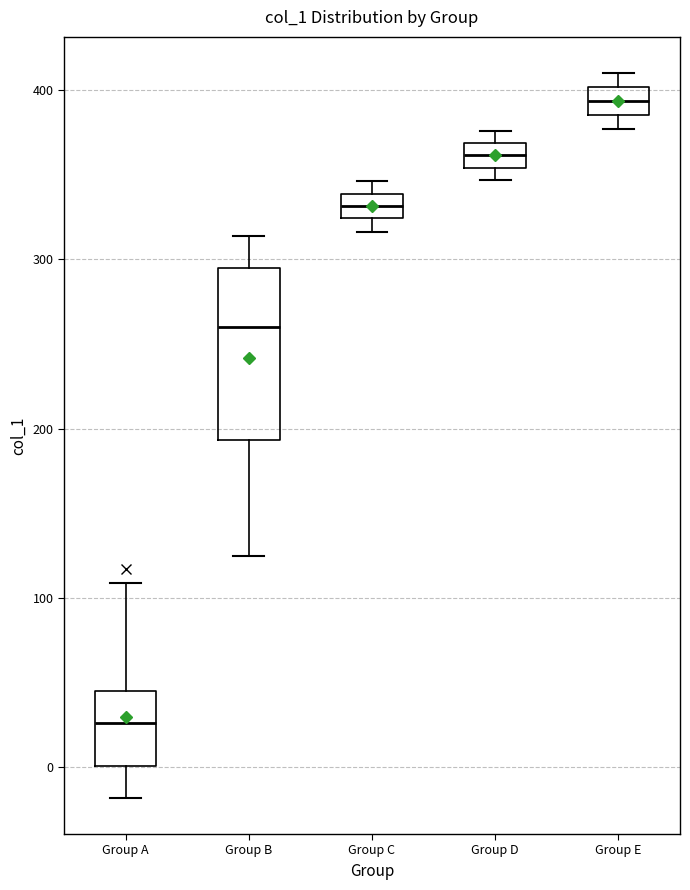

Where does the median line of the box for Group A sit on the y-axis? The values are not printed on the chart, so give them approximately, as read against the axis.

30